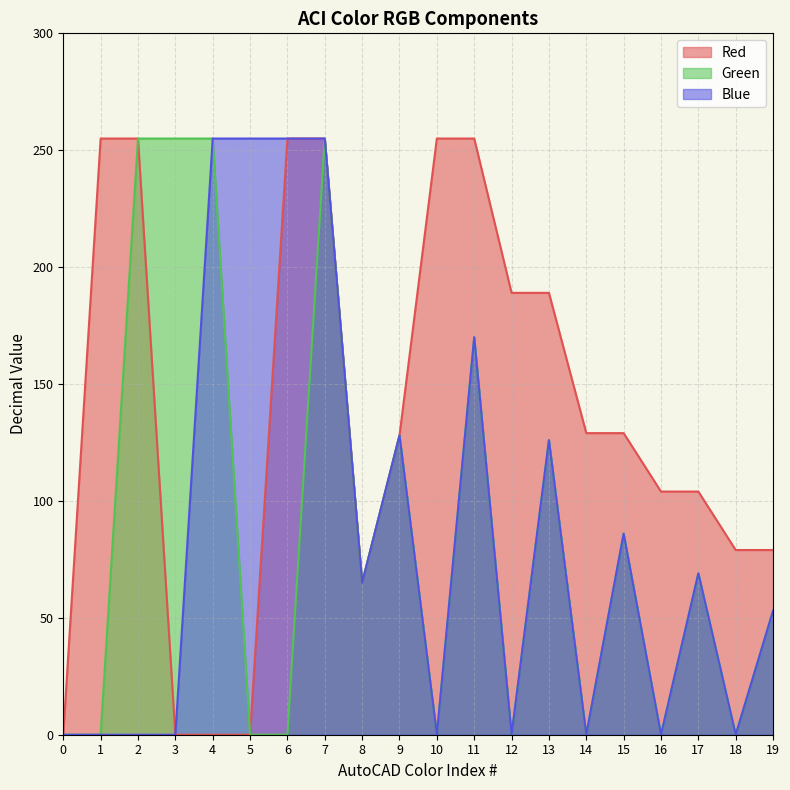

How many positive values does the Blue series have?

11